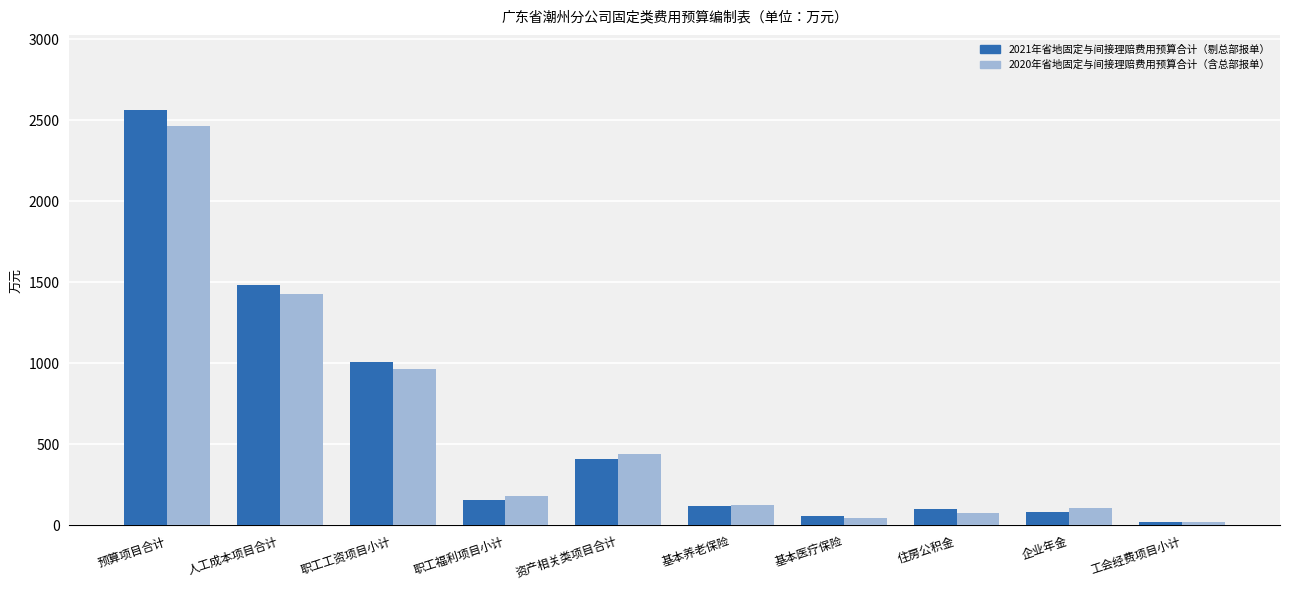

What are all the series names shown in the legend?

2021年省地固定与间接理赔费用预算合计（剔总部报单）, 2020年省地固定与间接理赔费用预算合计（含总部报单）